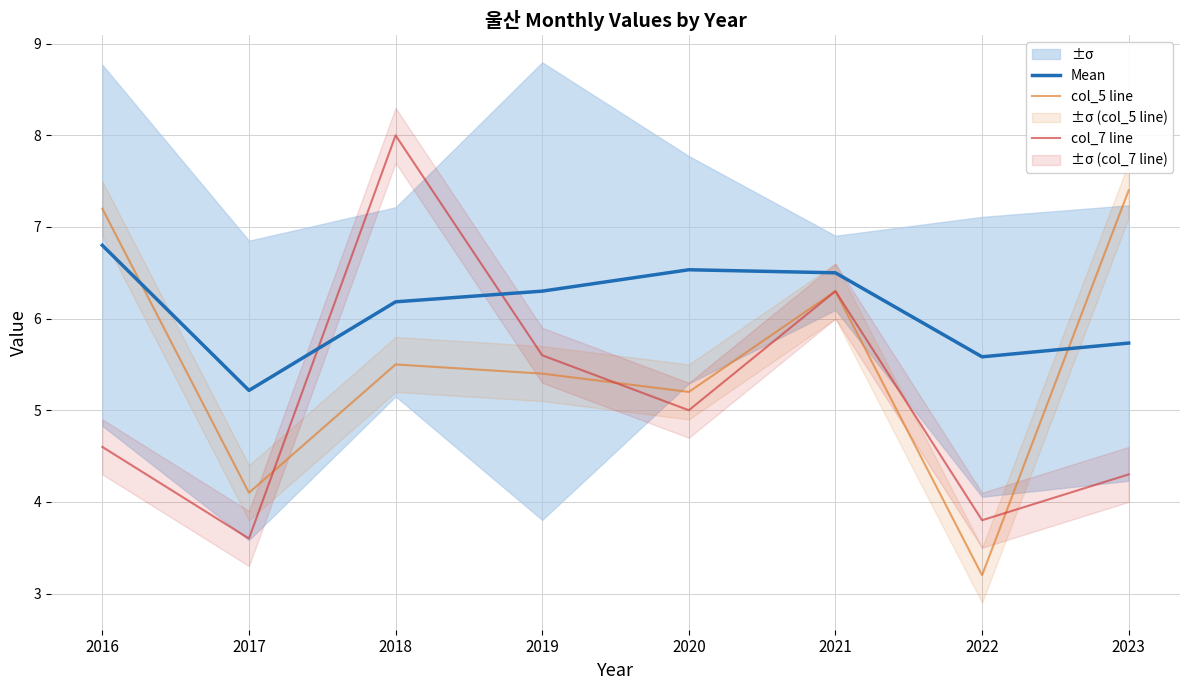

Reading left to right, what are all the values shown in this chart?

Mean: 2016=6.8	2017=5.2	2018=6.2	2019=6.3	2020=6.5	2021=6.5	2022=5.6	2023=5.7
col_5 line: 2016=7.2	2017=4.1	2018=5.5	2019=5.4	2020=5.2	2021=6.3	2022=3.2	2023=7.4
col_7 line: 2016=4.6	2017=3.6	2018=8.0	2019=5.6	2020=5.0	2021=6.3	2022=3.8	2023=4.3